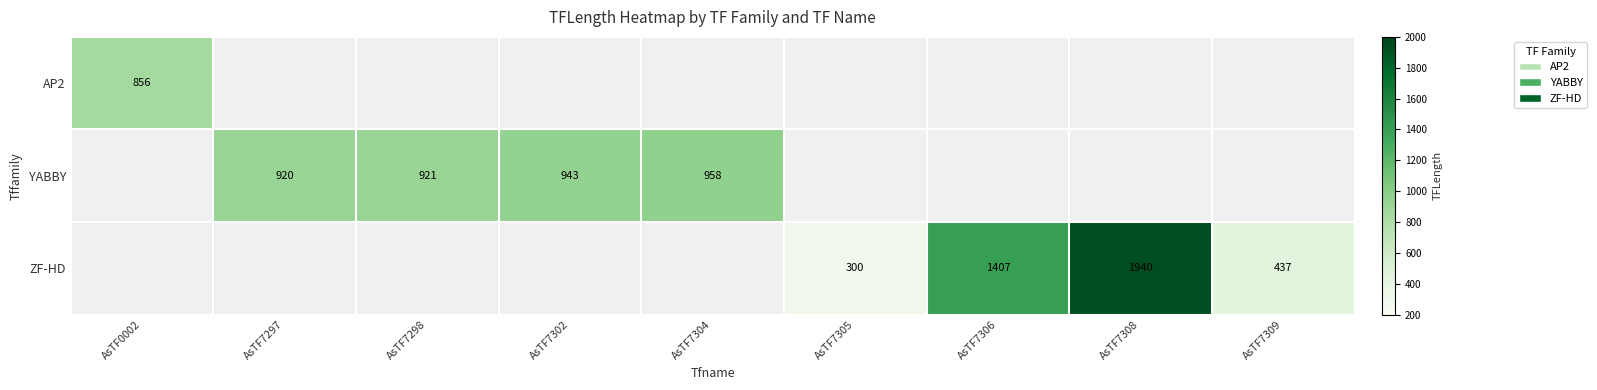

Is it true that YABBY equals 504 at AsTF7302?

False